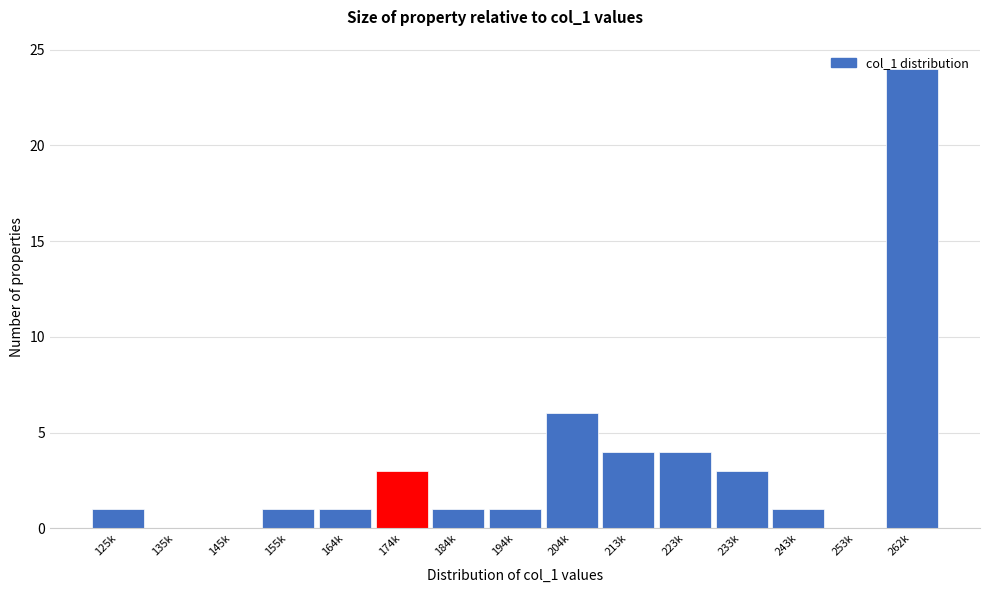

Approximately how many times larger is the value at 243k compared to 184k?

1.0